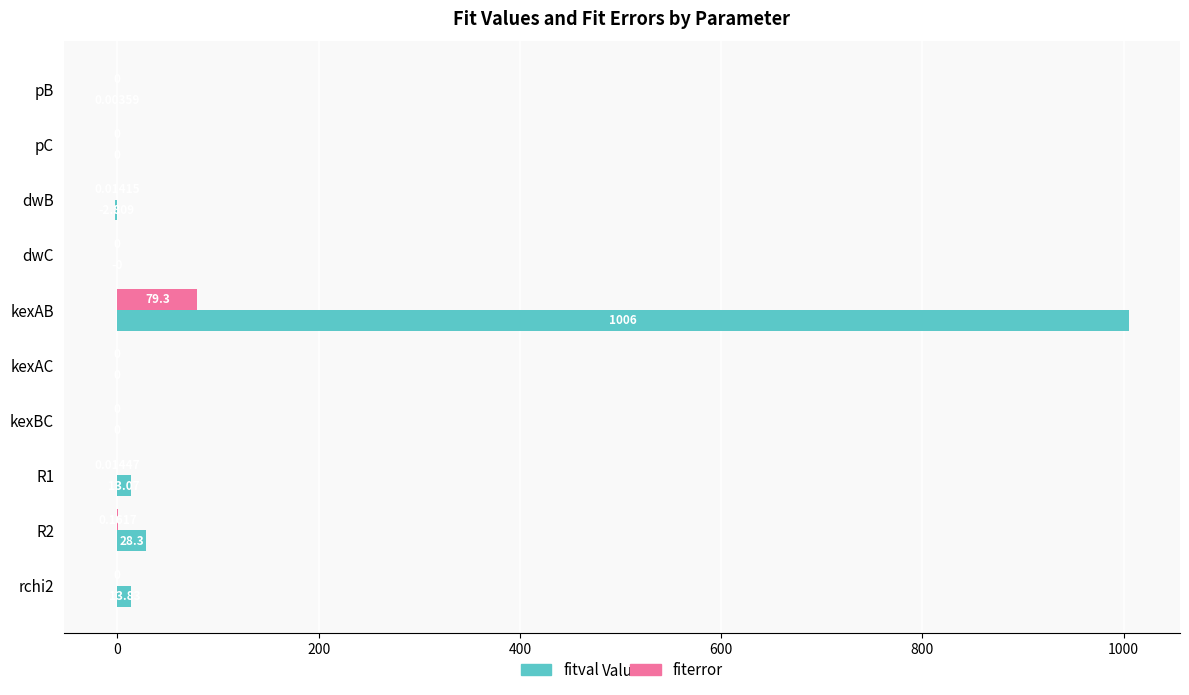

Between dwB and R2, which series saw the biggest shift?

fitval